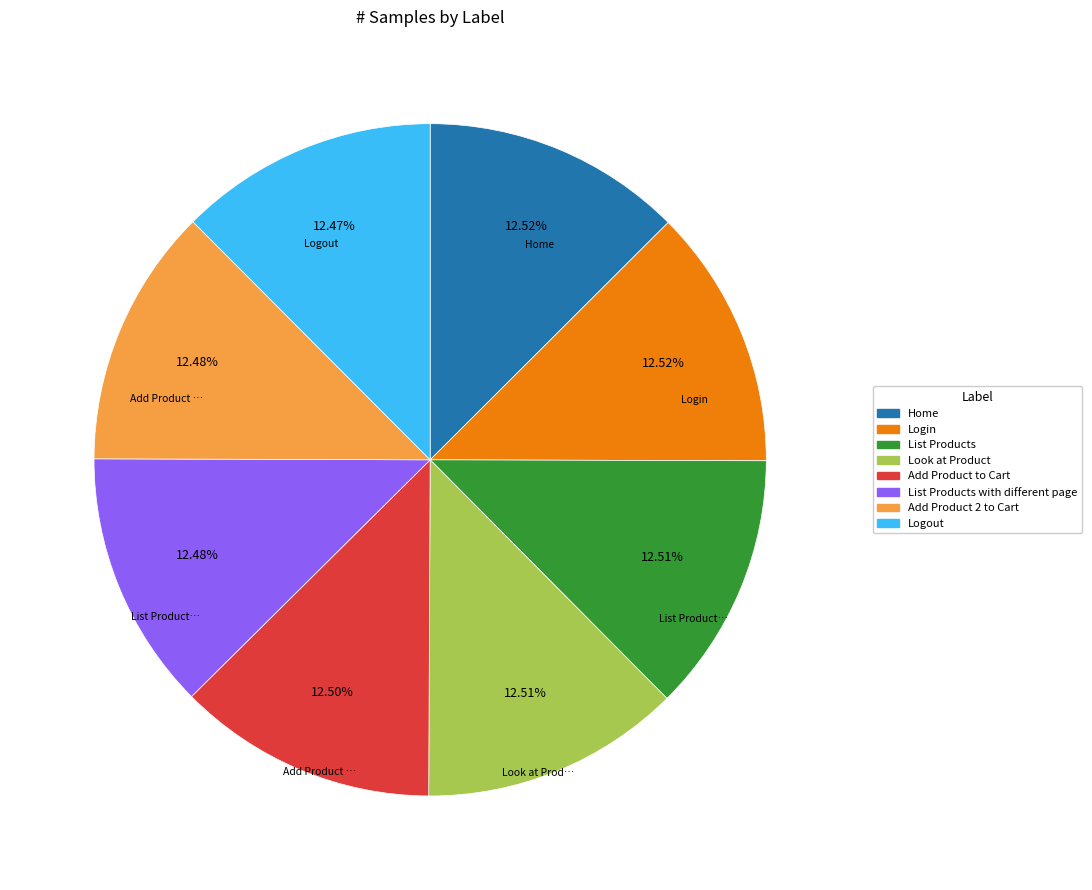

Is there a majority slice in this chart?

No